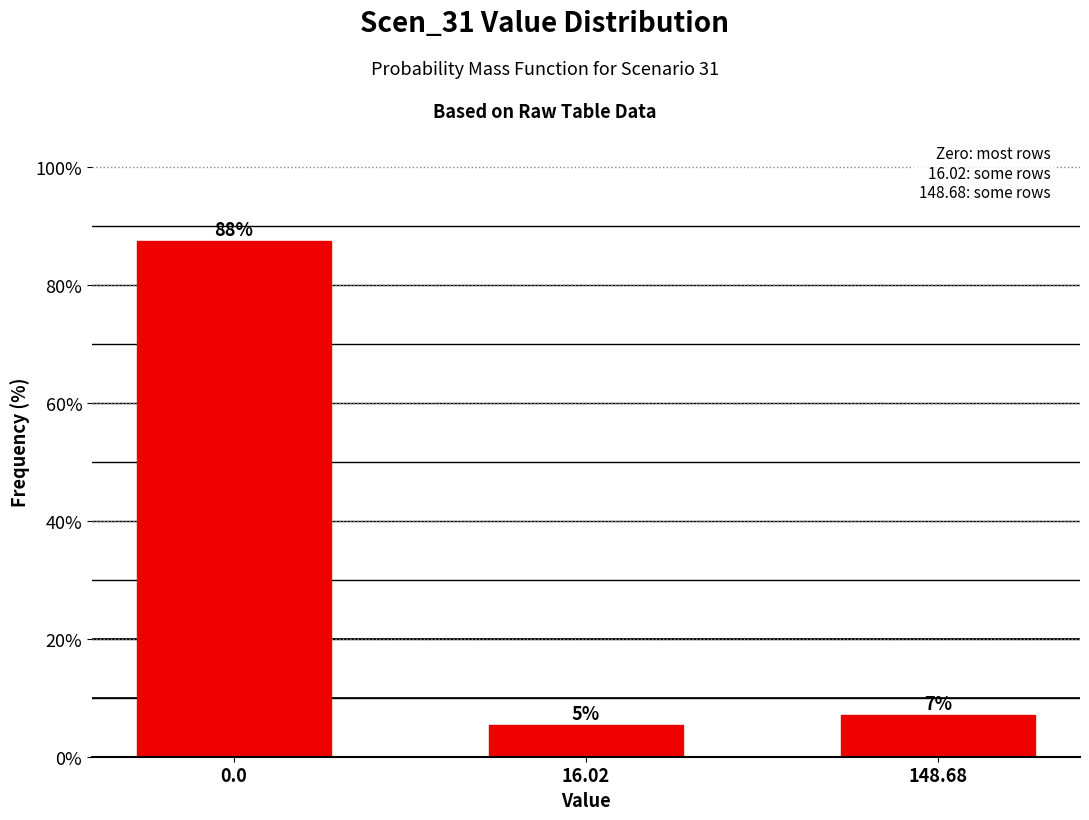

Does the chart contain any negative values?

No